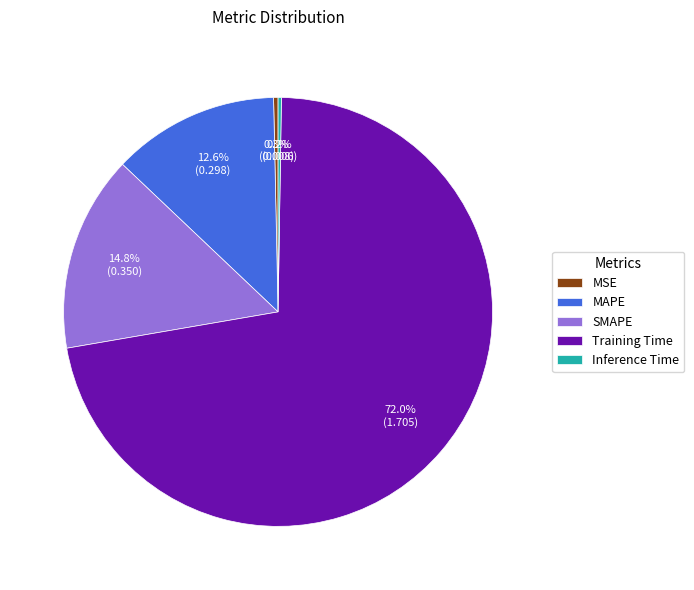

What percentage is NOT represented by SMAPE?

85.2%